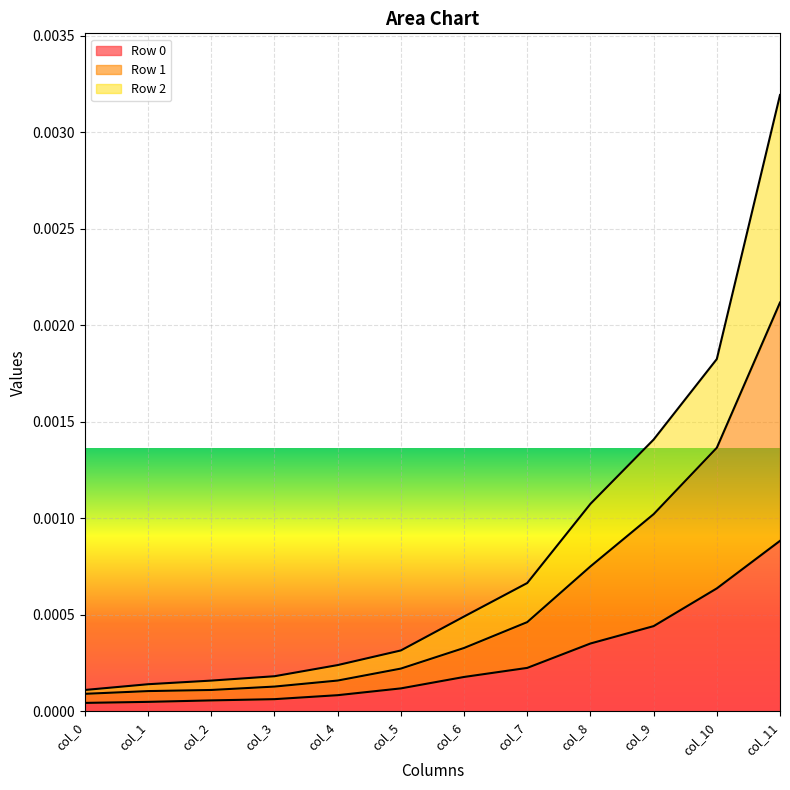

At which category is the sum across all series the highest?

col_11